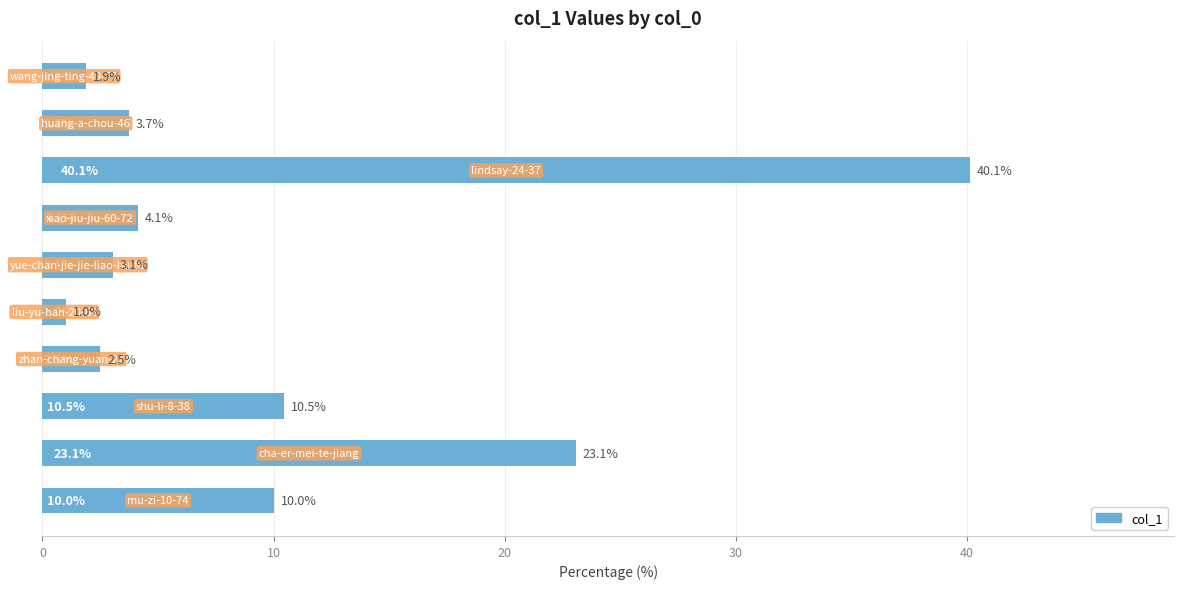

Reading bottom to top, what are all the values shown in this chart?

10.0	23.1	10.5	2.5	1.0	3.1	4.1	40.1	3.7	1.9